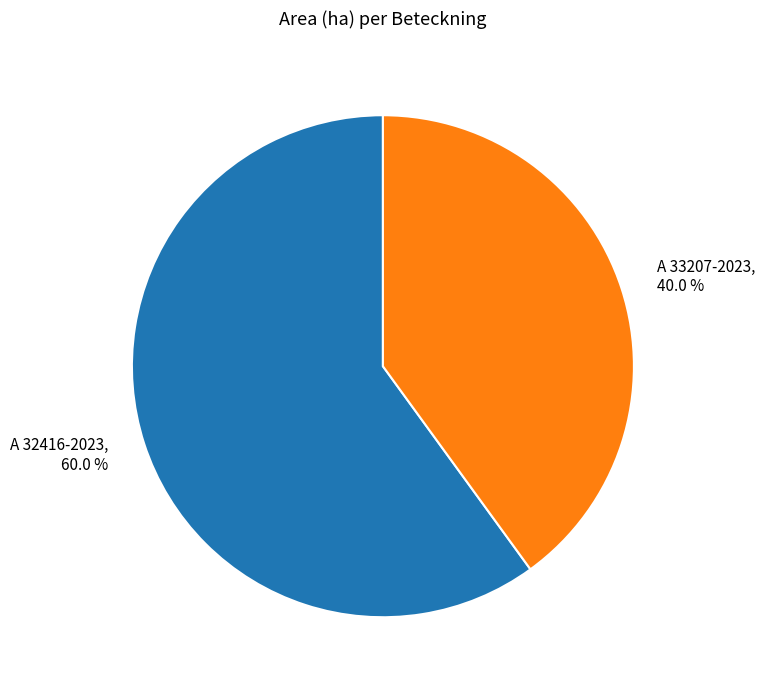

To the nearest percent, what portion does A 33207-2023 represent?

40%